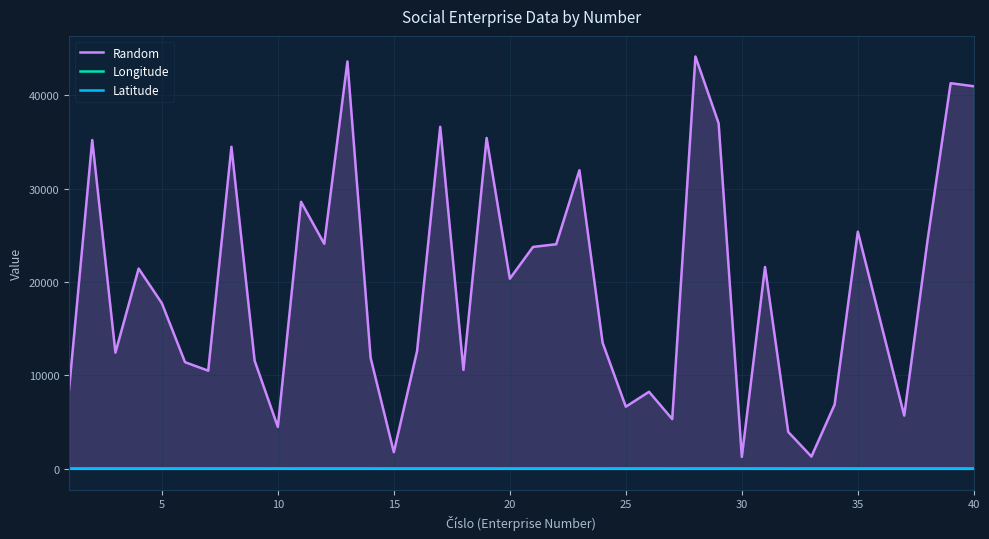

Which series has the widest spread of values?

Random